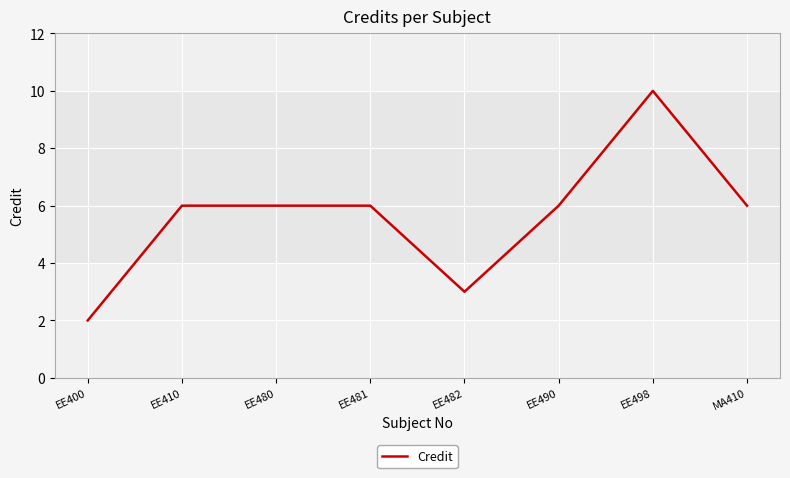

The value at EE410 is 10. True or false?

False